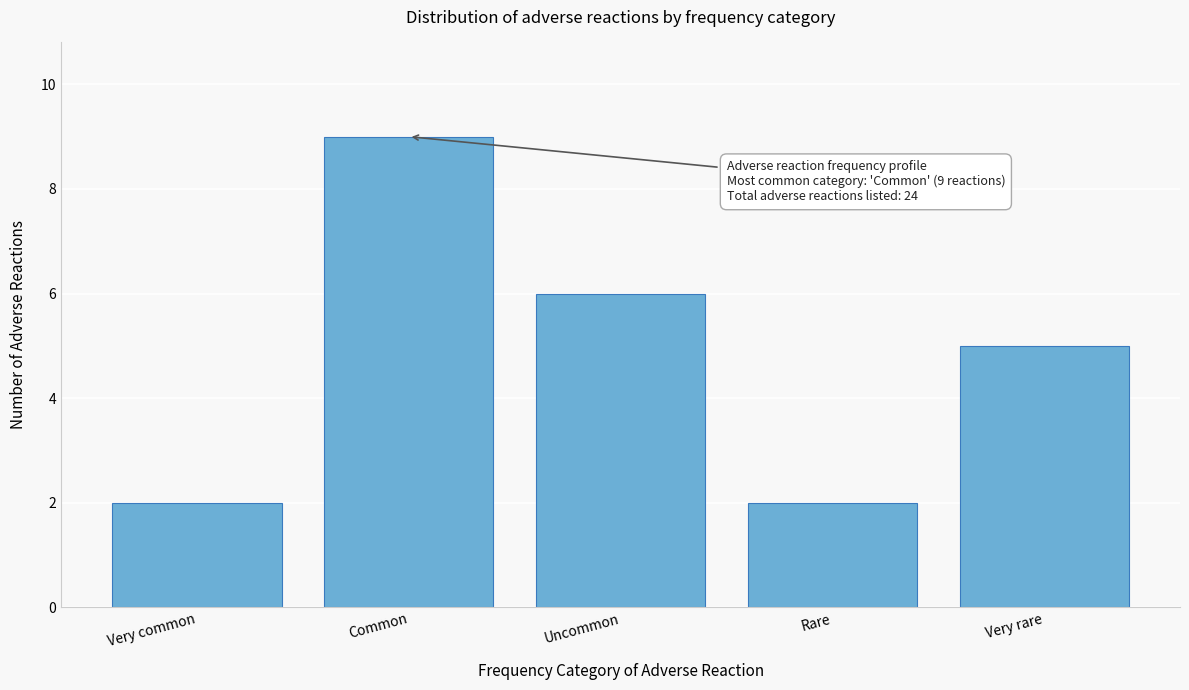

Reading left to right, list all the values displayed in this chart.

Very common=2	Common=9	Uncommon=6	Rare=2	Very rare=5